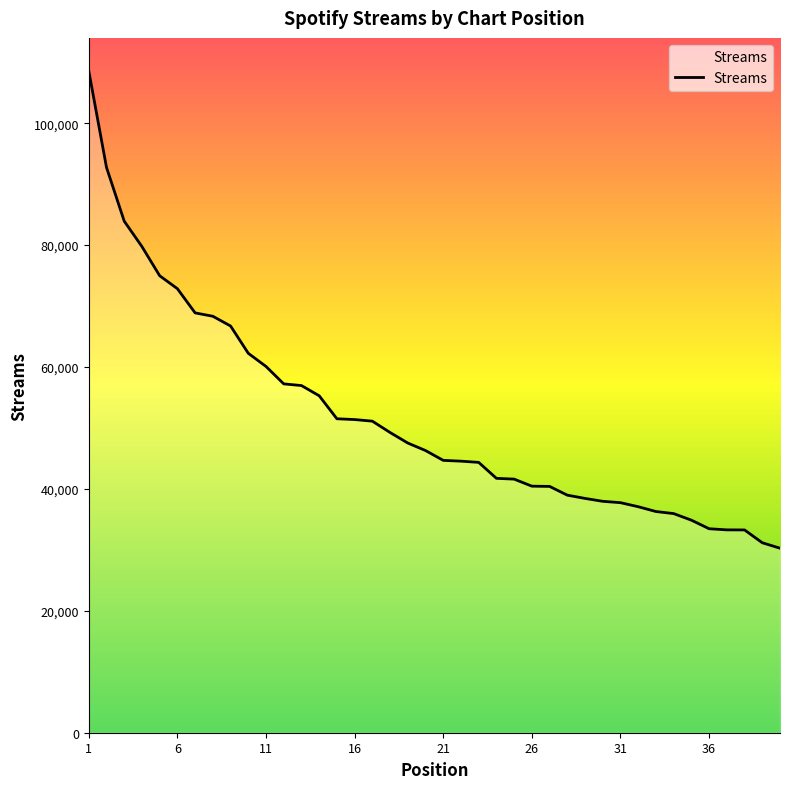

What is the minimum value shown in the chart?

30273